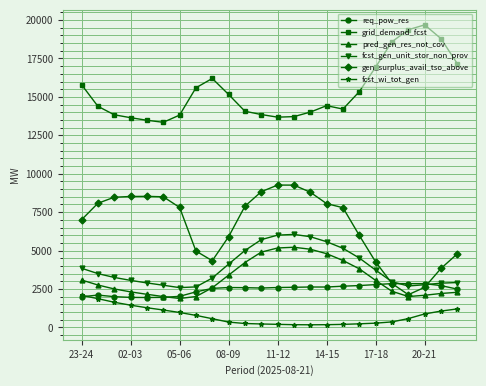

True or false: fcst_wi_tot_gen and grid_demand_fcst cross at least once.

False